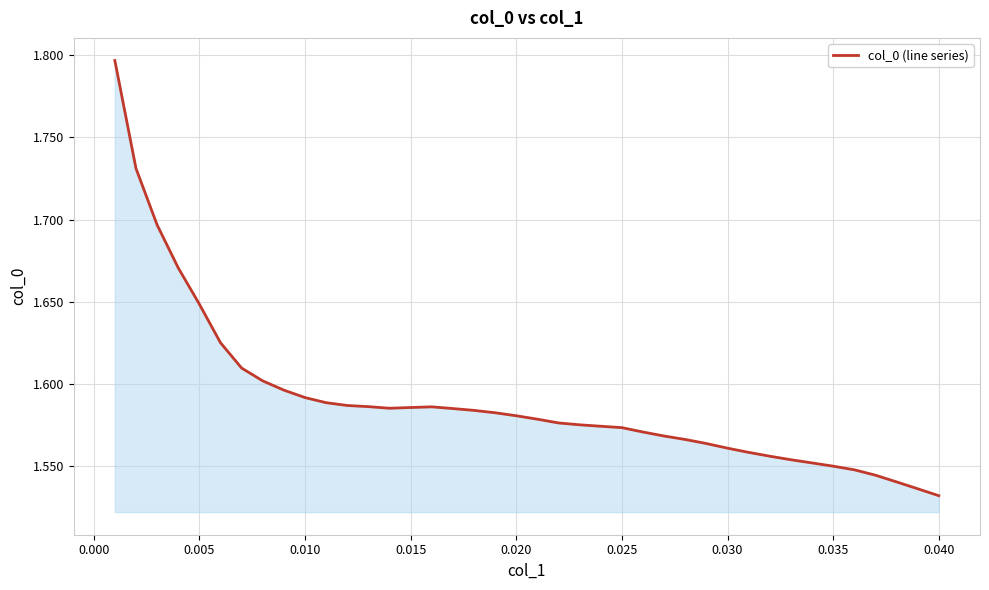

What is the difference between the maximum and minimum values?

0.3